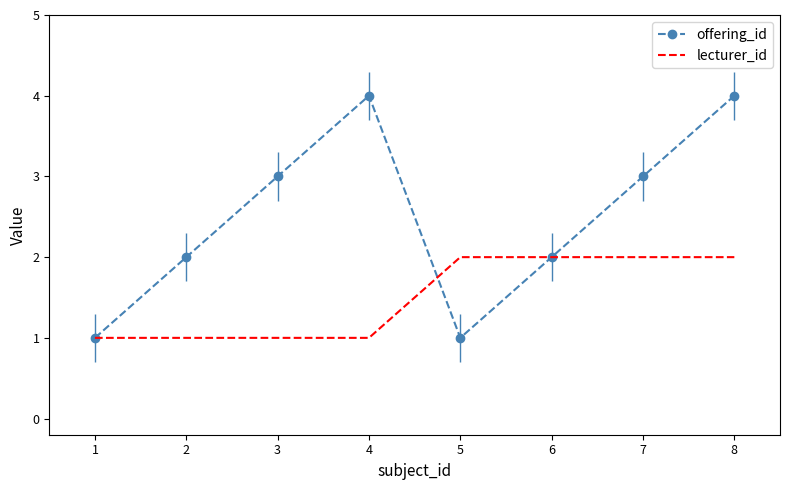

Which series has the widest spread of values?

offering_id